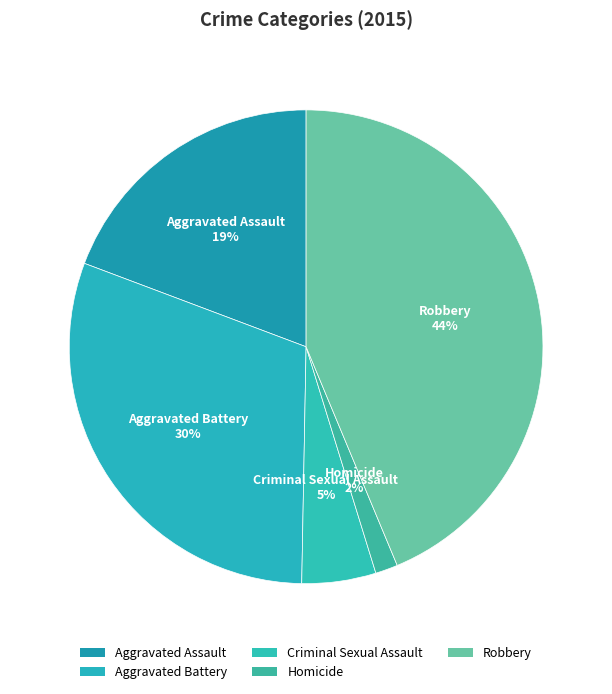

Which category has the biggest portion of the pie?

Robbery